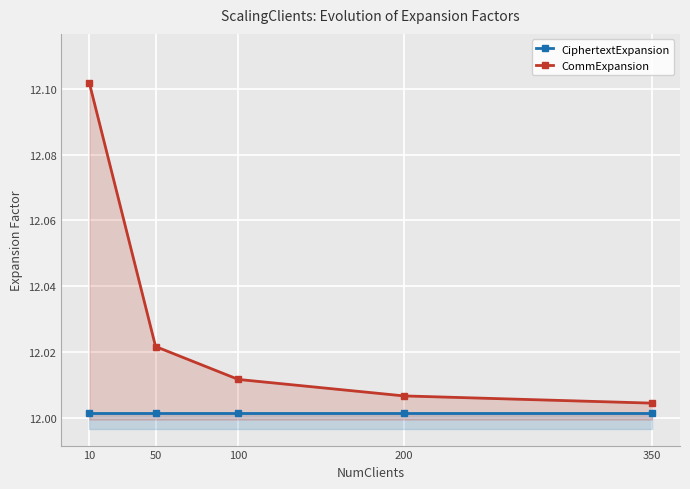

How many lines are shown in the chart?

2